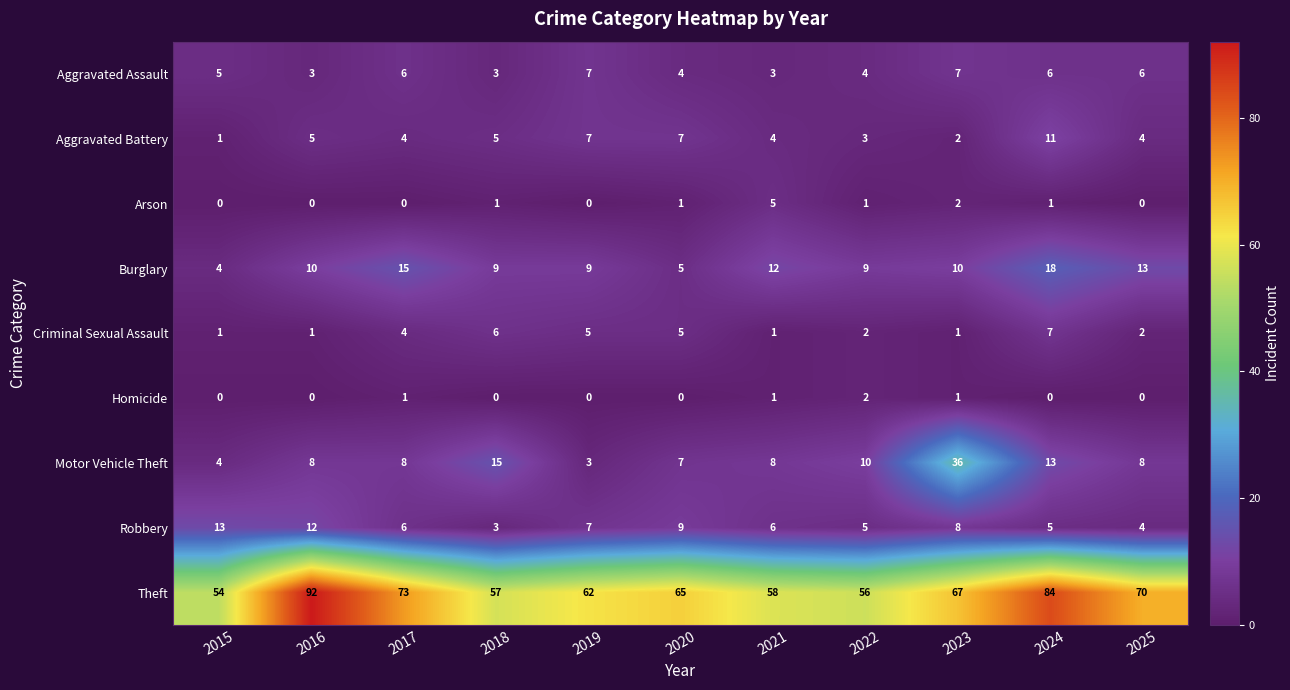

What is the difference between the highest and lowest values at 2017?

73